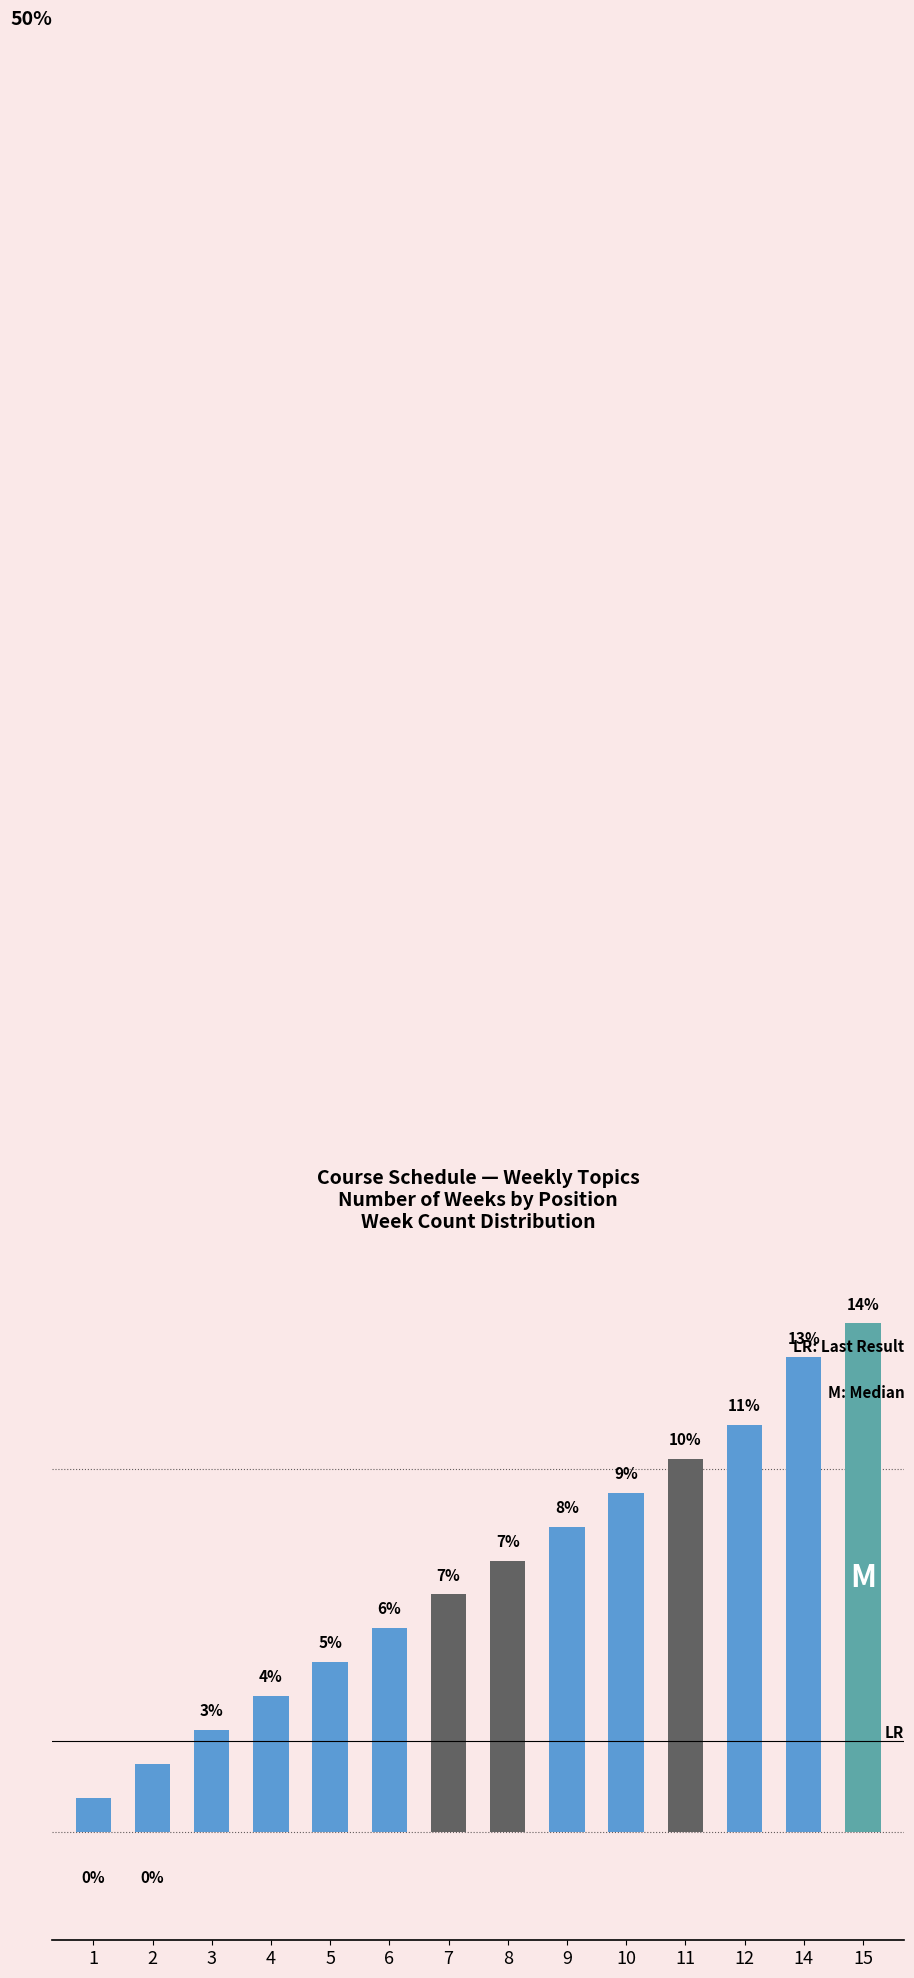

Are the bars horizontal?

No